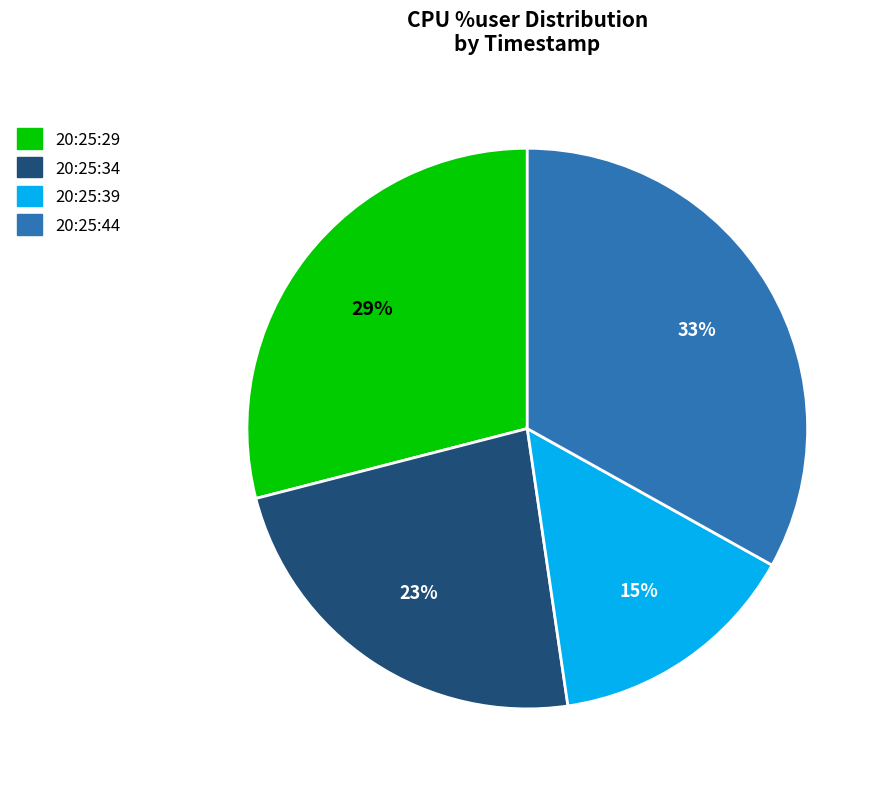

The 20:25:39 slice represents 25% of the pie. True or false?

False